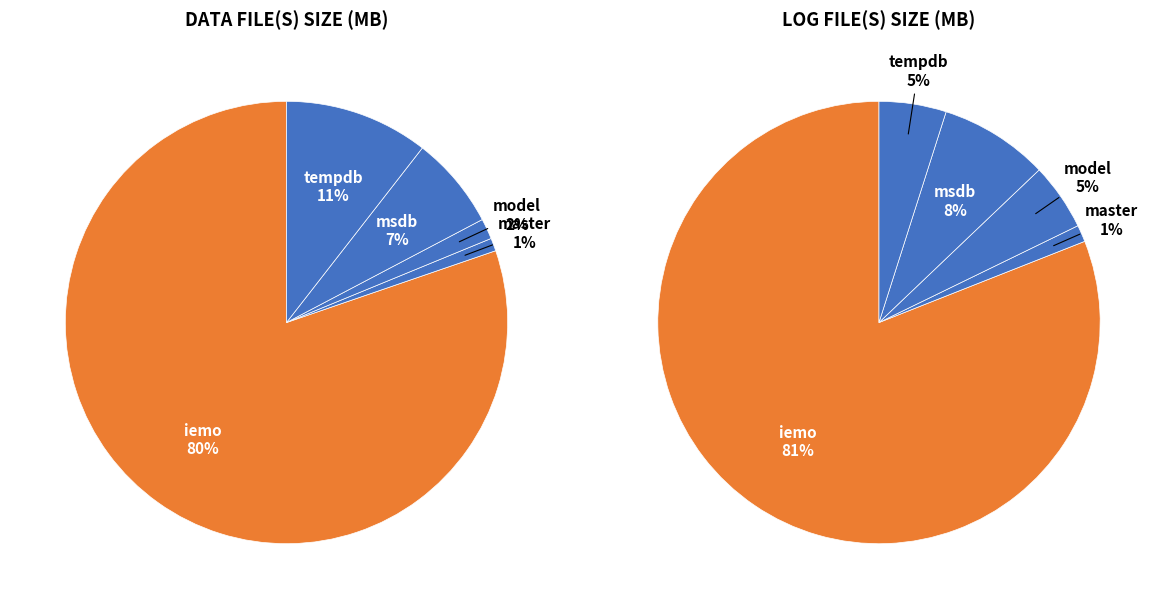

Which series changed the most between iemo and msdb?

Data File(s)